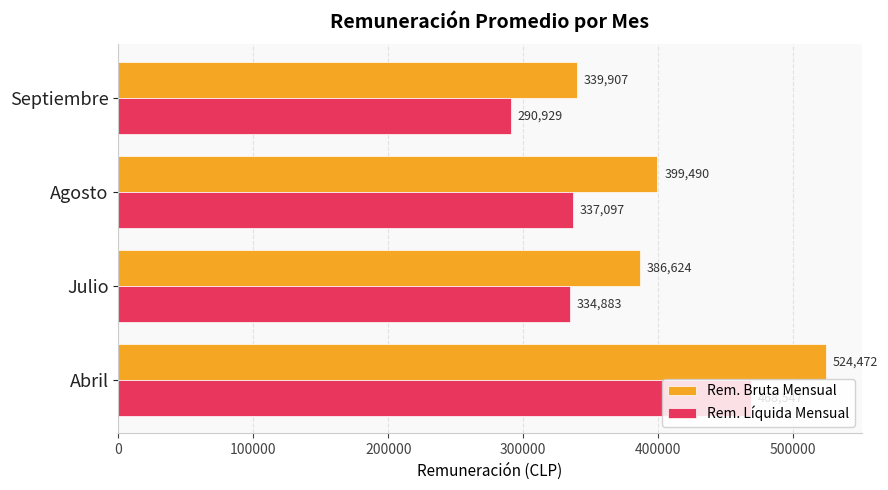

What is the spread (max minus min) of values at Agosto?

62393